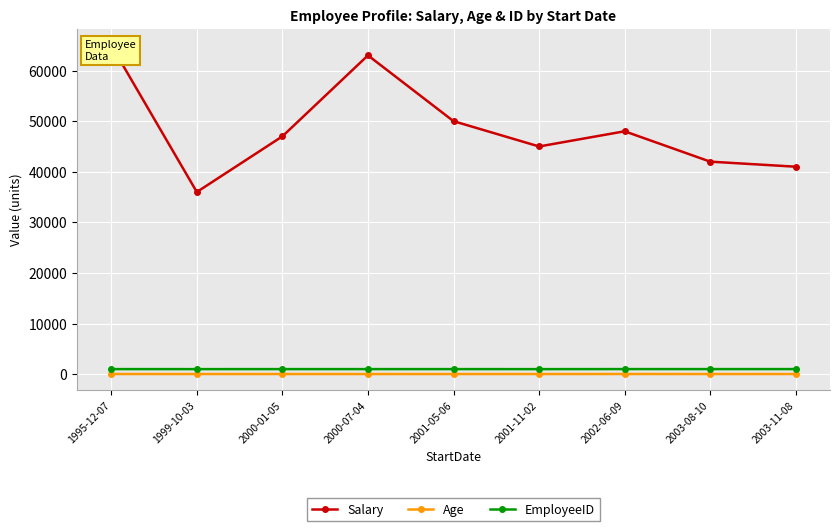

Rank the series at 2003-08-10 from highest to lowest value.

Salary, EmployeeID, Age